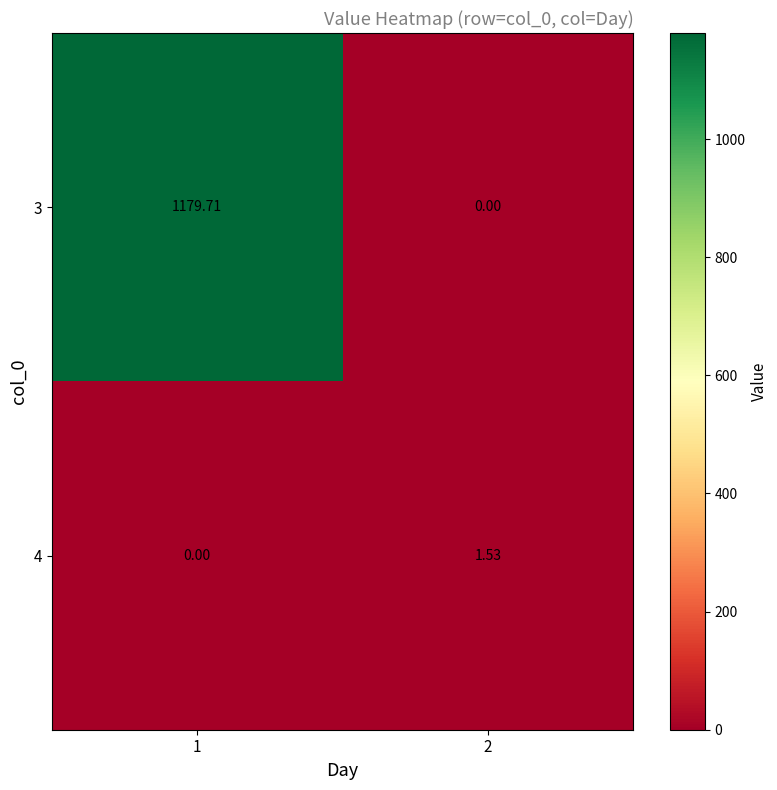

What is the difference between the highest and lowest values at 2?

1.5